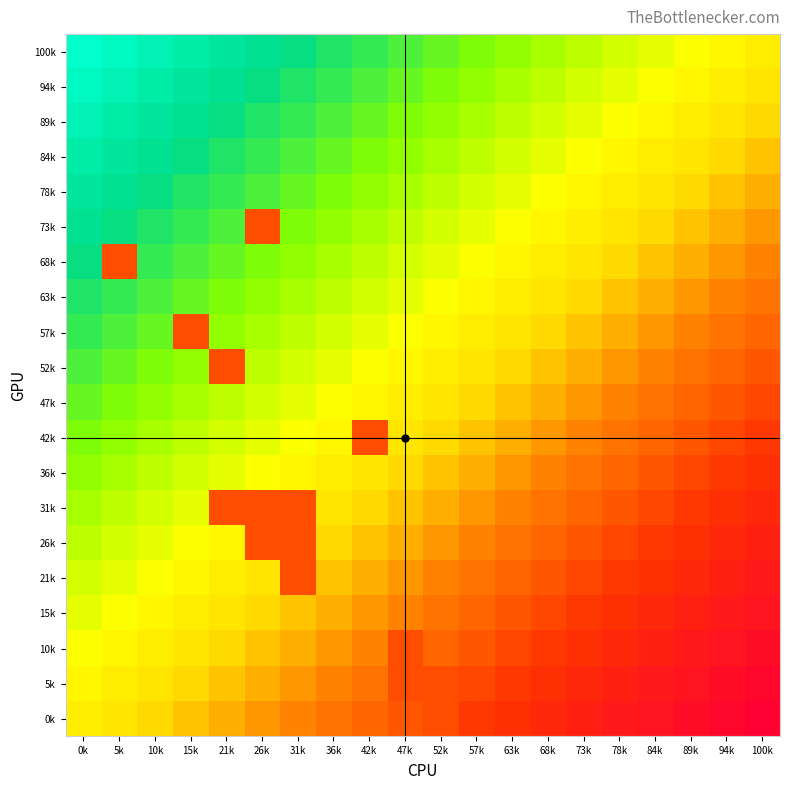

Reading right to left, what are all the values shown in this chart?

100k: 100k=-0.0	94k=-0.1	89k=-0.1	84k=-0.2	78k=-0.2	73k=-0.3	68k=-0.3	63k=-0.4	57k=-0.4	52k=-0.5	47k=-0.5	42k=-0.6	36k=-0.6	31k=-0.7	26k=-0.7	21k=-0.8	15k=-0.8	10k=-0.9	5k=-0.9	0k=-1.0
94k: 100k=0.1	94k=-0.0	89k=-0.1	84k=-0.1	78k=-0.2	73k=-0.2	68k=-0.3	63k=-0.3	57k=-0.4	52k=-0.4	47k=-0.5	42k=-0.5	36k=-0.6	31k=-0.6	26k=-0.7	21k=-0.7	15k=-0.8	10k=-0.8	5k=-0.9	0k=-0.9
89k: 100k=0.1	94k=0.1	89k=-0.0	84k=-0.1	78k=-0.1	73k=-0.2	68k=-0.2	63k=-0.3	57k=-0.3	52k=-0.4	47k=-0.4	42k=-0.5	36k=-0.5	31k=-0.6	26k=-0.6	21k=-0.7	15k=-0.7	10k=-0.8	5k=-0.8	0k=-0.9
84k: 100k=0.2	94k=0.1	89k=0.1	84k=-0.0	78k=-0.1	73k=-0.1	68k=-0.2	63k=-0.2	57k=-0.3	52k=-0.3	47k=-0.4	42k=-0.4	36k=-0.5	31k=-0.5	26k=-0.6	21k=-0.6	15k=-0.7	10k=-0.7	5k=-0.8	0k=-0.8
78k: 100k=0.2	94k=0.2	89k=0.1	84k=0.1	78k=-0.0	73k=-0.1	68k=-0.1	63k=-0.2	57k=-0.2	52k=-0.3	47k=-0.3	42k=-0.4	36k=-0.4	31k=-0.5	26k=-0.5	21k=-0.6	15k=-0.6	10k=-0.7	5k=-0.7	0k=-0.8
73k: 100k=0.3	94k=0.2	89k=0.2	84k=0.1	78k=0.1	73k=-0.0	68k=-0.1	63k=-0.1	57k=-0.2	52k=-0.2	47k=-0.3	42k=-0.3	36k=-0.4	31k=-0.4	26k=0.5	21k=-0.5	15k=-0.6	10k=-0.6	5k=-0.7	0k=-0.7
68k: 100k=0.3	94k=0.3	89k=0.2	84k=0.2	78k=0.1	73k=0.1	68k=-0.0	63k=-0.1	57k=-0.1	52k=-0.2	47k=-0.2	42k=-0.3	36k=-0.3	31k=-0.4	26k=-0.4	21k=-0.5	15k=-0.5	10k=-0.6	5k=0.5	0k=-0.7
63k: 100k=0.4	94k=0.3	89k=0.3	84k=0.2	78k=0.2	73k=0.1	68k=0.1	63k=-0.0	57k=-0.1	52k=-0.1	47k=-0.2	42k=-0.2	36k=-0.3	31k=-0.3	26k=-0.4	21k=-0.4	15k=-0.5	10k=-0.5	5k=-0.6	0k=-0.6
57k: 100k=0.4	94k=0.4	89k=0.3	84k=0.3	78k=0.2	73k=0.2	68k=0.1	63k=0.1	57k=-0.0	52k=-0.1	47k=-0.1	42k=-0.2	36k=-0.2	31k=-0.3	26k=-0.3	21k=-0.4	15k=0.5	10k=-0.5	5k=-0.5	0k=-0.6
52k: 100k=0.5	94k=0.4	89k=0.4	84k=0.3	78k=0.3	73k=0.2	68k=0.2	63k=0.1	57k=0.1	52k=-0.0	47k=-0.1	42k=-0.1	36k=-0.2	31k=-0.2	26k=-0.3	21k=0.5	15k=-0.4	10k=-0.4	5k=-0.5	0k=-0.5
47k: 100k=0.5	94k=0.5	89k=0.4	84k=0.4	78k=0.3	73k=0.3	68k=0.2	63k=0.2	57k=0.1	52k=0.1	47k=-0.0	42k=-0.1	36k=-0.1	31k=-0.2	26k=-0.2	21k=-0.3	15k=-0.3	10k=-0.4	5k=-0.4	0k=-0.5
42k: 100k=0.6	94k=0.5	89k=0.5	84k=0.4	78k=0.4	73k=0.3	68k=0.3	63k=0.2	57k=0.2	52k=0.1	47k=0.1	42k=0.5	36k=-0.1	31k=-0.1	26k=-0.2	21k=-0.2	15k=-0.3	10k=-0.3	5k=-0.4	0k=-0.4
36k: 100k=0.6	94k=0.6	89k=0.5	84k=0.5	78k=0.4	73k=0.4	68k=0.3	63k=0.3	57k=0.2	52k=0.2	47k=0.1	42k=0.1	36k=-0.0	31k=-0.1	26k=-0.1	21k=-0.2	15k=-0.2	10k=-0.3	5k=-0.3	0k=-0.4
31k: 100k=0.7	94k=0.6	89k=0.6	84k=0.5	78k=0.5	73k=0.4	68k=0.4	63k=0.3	57k=0.3	52k=0.2	47k=0.2	42k=0.1	36k=0.1	31k=0.5	26k=0.5	21k=0.5	15k=-0.2	10k=-0.2	5k=-0.3	0k=-0.3
26k: 100k=0.7	94k=0.7	89k=0.6	84k=0.6	78k=0.5	73k=0.5	68k=0.4	63k=0.4	57k=0.3	52k=0.3	47k=0.2	42k=0.2	36k=0.1	31k=0.5	26k=0.5	21k=-0.1	15k=-0.1	10k=-0.2	5k=-0.2	0k=-0.3
21k: 100k=0.8	94k=0.7	89k=0.7	84k=0.6	78k=0.6	73k=0.5	68k=0.5	63k=0.4	57k=0.4	52k=0.3	47k=0.3	42k=0.2	36k=0.2	31k=0.5	26k=0.1	21k=-0.0	15k=-0.1	10k=-0.1	5k=-0.2	0k=-0.2
15k: 100k=0.8	94k=0.8	89k=0.7	84k=0.7	78k=0.6	73k=0.6	68k=0.5	63k=0.5	57k=0.4	52k=0.4	47k=0.3	42k=0.3	36k=0.2	31k=0.2	26k=0.1	21k=0.1	15k=-0.0	10k=-0.1	5k=-0.1	0k=-0.2
10k: 100k=0.9	94k=0.8	89k=0.8	84k=0.7	78k=0.7	73k=0.6	68k=0.6	63k=0.5	57k=0.5	52k=0.4	47k=0.5	42k=0.3	36k=0.3	31k=0.2	26k=0.2	21k=0.1	15k=0.1	10k=-0.0	5k=-0.1	0k=-0.1
5k: 100k=0.9	94k=0.9	89k=0.8	84k=0.8	78k=0.7	73k=0.7	68k=0.6	63k=0.6	57k=0.5	52k=0.5	47k=0.5	42k=0.4	36k=0.3	31k=0.3	26k=0.2	21k=0.2	15k=0.1	10k=0.1	5k=-0.0	0k=-0.1
0k: 100k=1.0	94k=0.9	89k=0.9	84k=0.8	78k=0.8	73k=0.7	68k=0.7	63k=0.6	57k=0.6	52k=0.5	47k=0.5	42k=0.4	36k=0.4	31k=0.3	26k=0.3	21k=0.2	15k=0.2	10k=0.1	5k=0.1	0k=-0.0